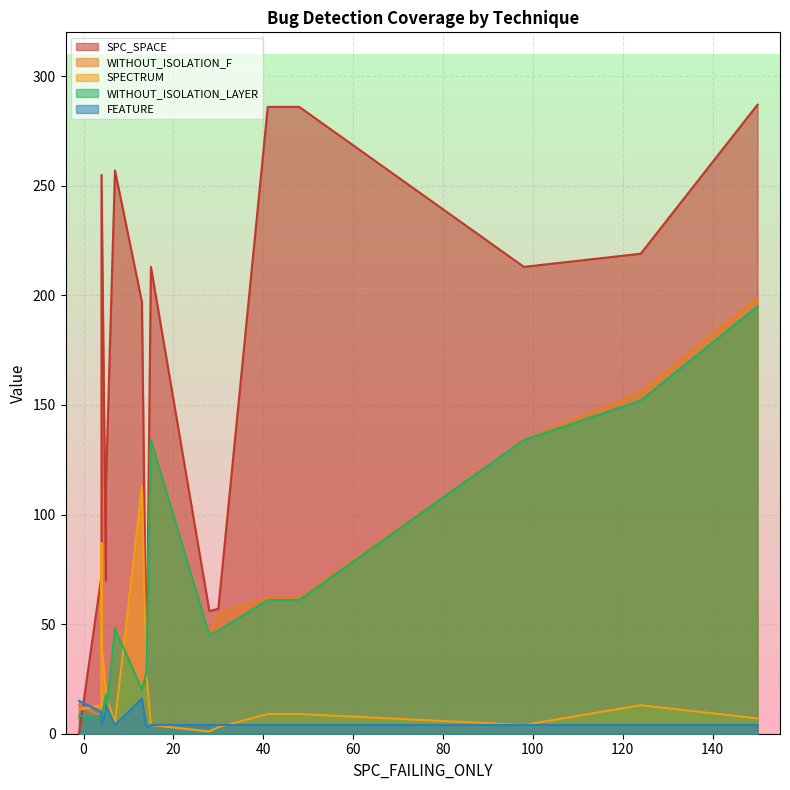

What is the value of the FEATURE point at the 15th from the left?

4